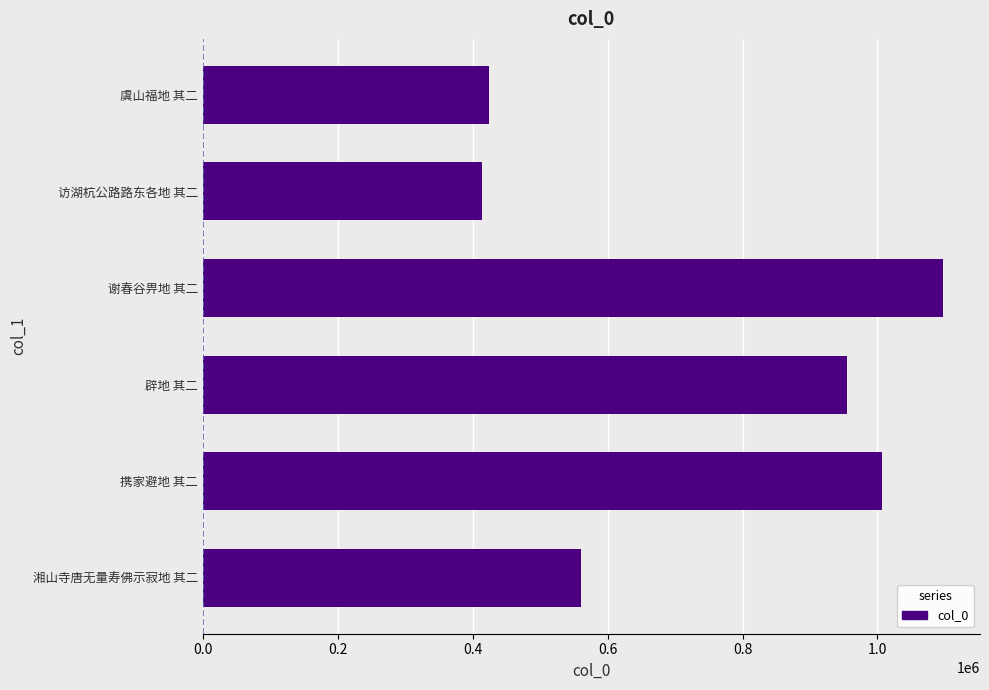

What is the sum of all values?

4458255